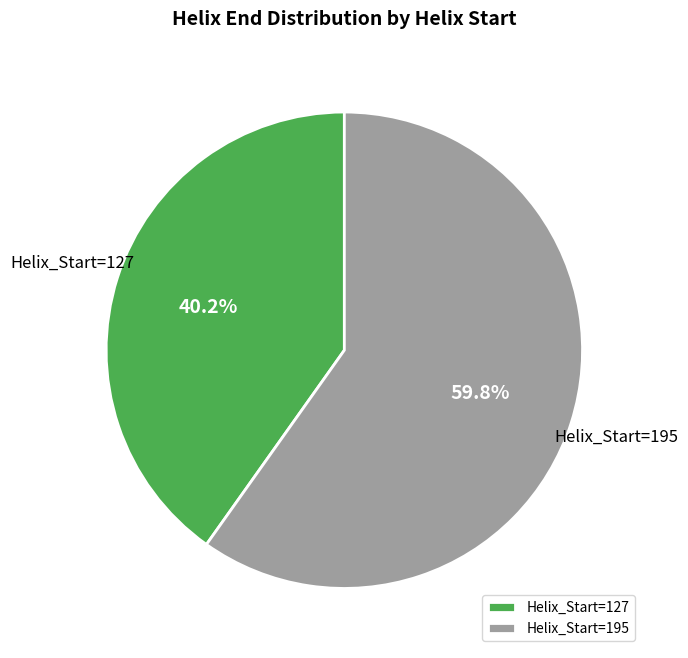

What percentage is NOT represented by Helix_Start=127?

59.8%